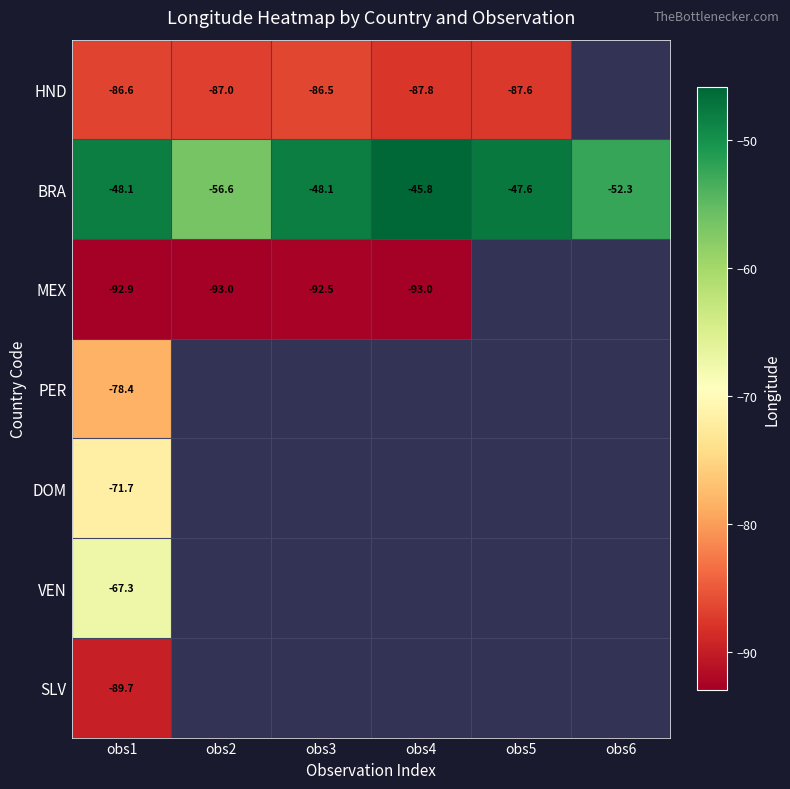

Is the value of BRA at obs4 greater than the value of HND at obs1?

Yes